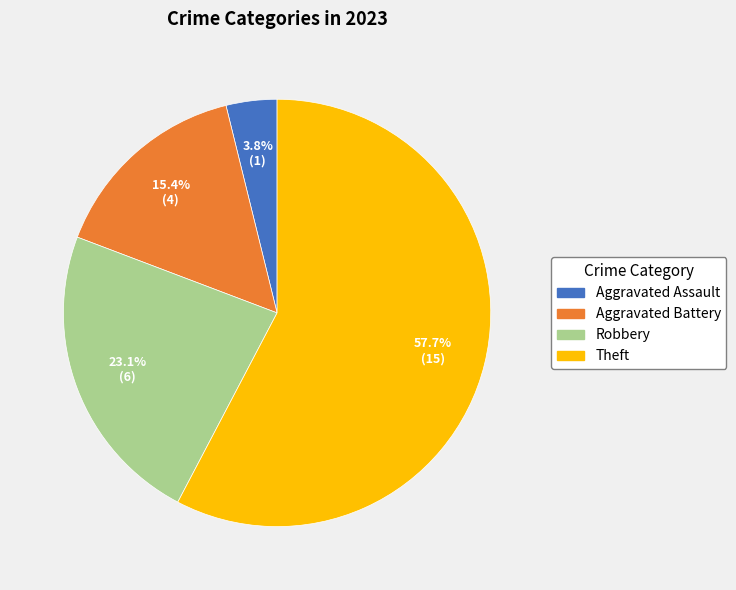

Does any single category account for the majority?

Yes